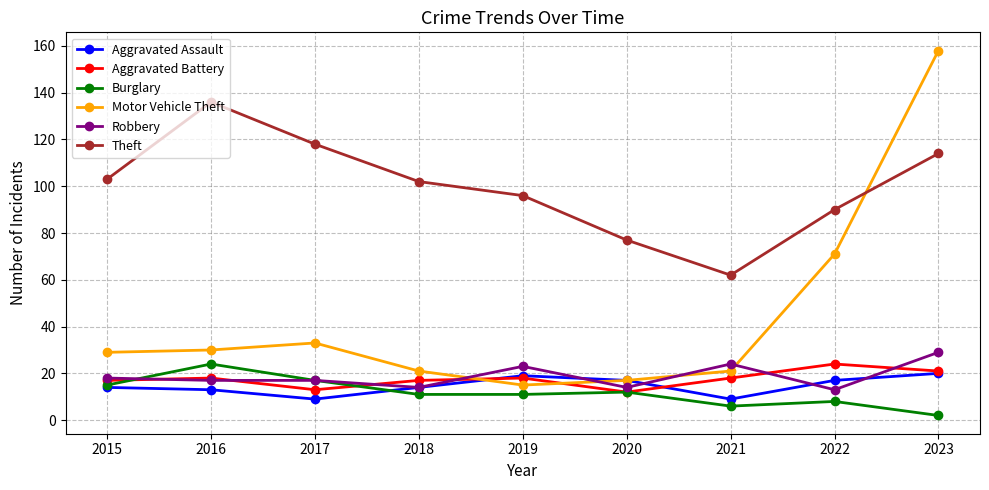

What is the spread (max minus min) of values at 2015?

89